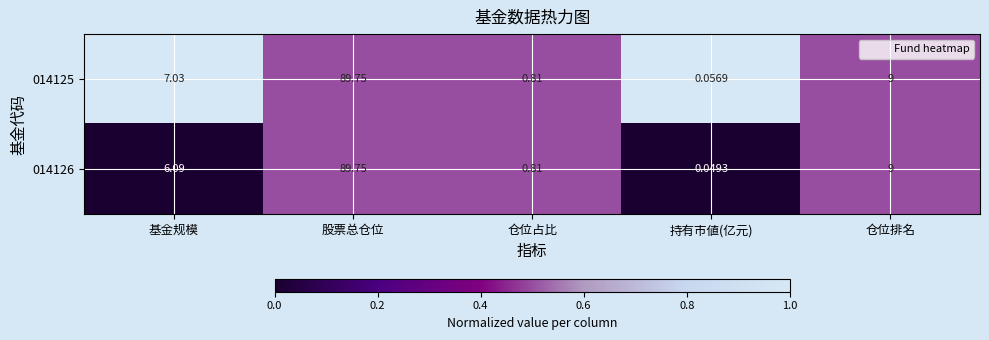

Rank the categories by 014125 value from highest to lowest.

股票总仓位, 仓位排名, 基金规模, 仓位占比, 持有市値(亿元)